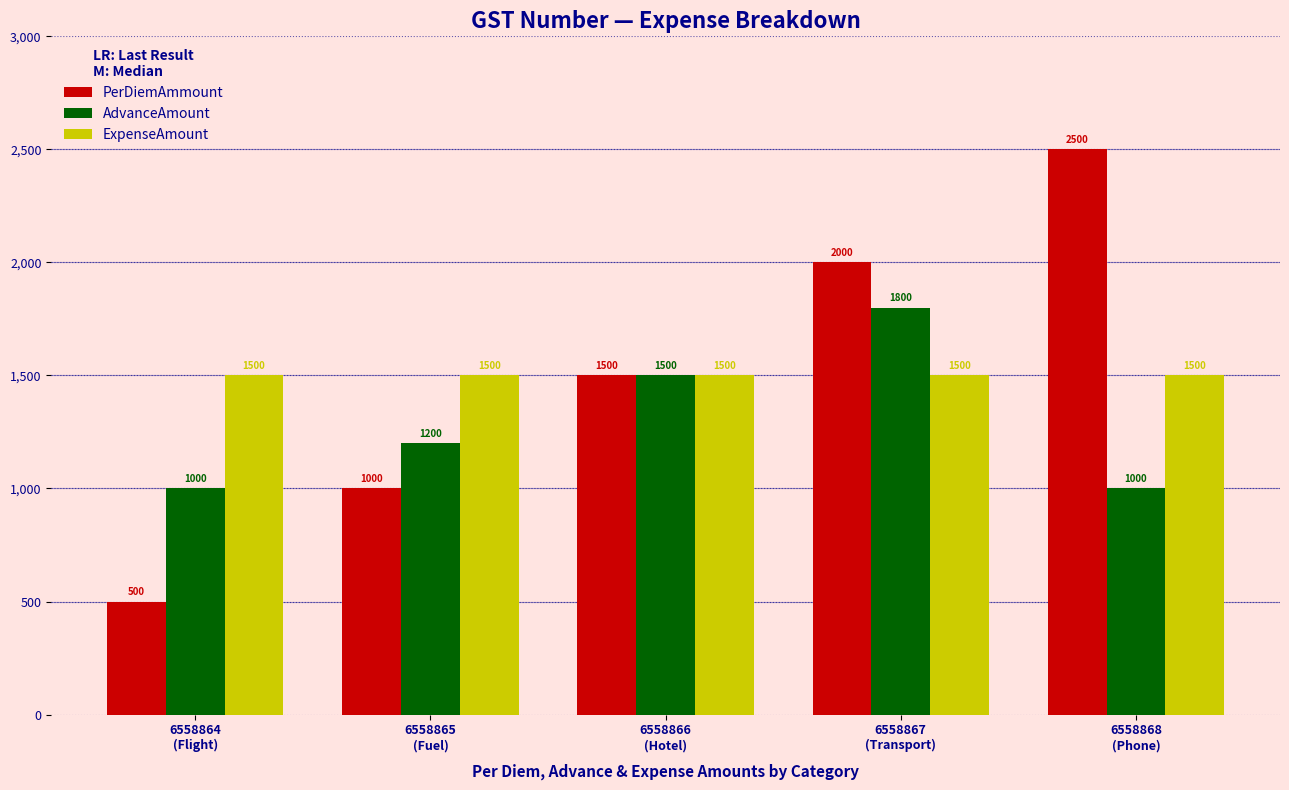

At how many categories does at least one series exceed 1434?

5